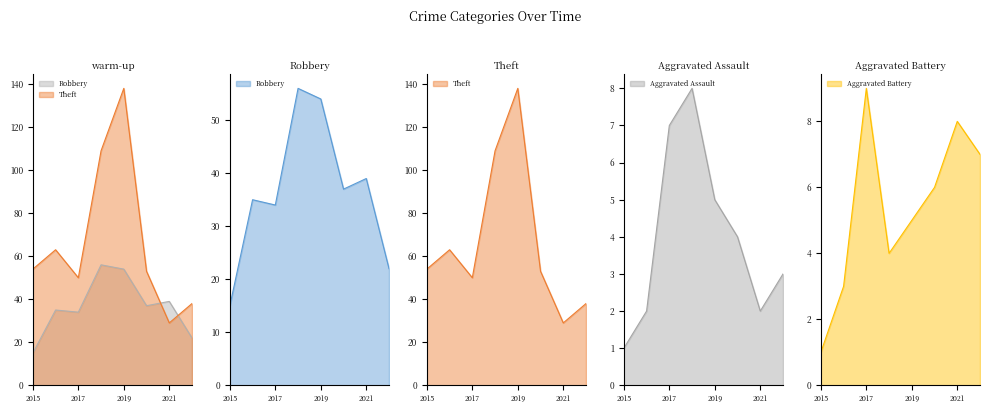

At which category is the sum across all series the highest?

2019